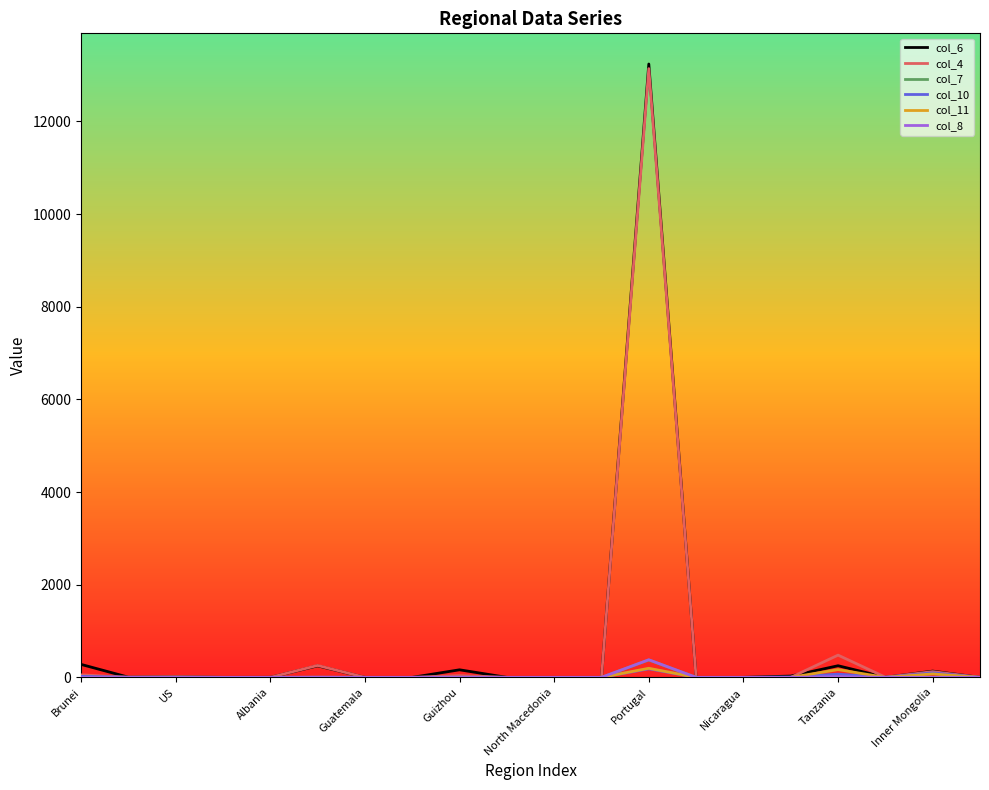

Which series has the widest spread of values?

col_6